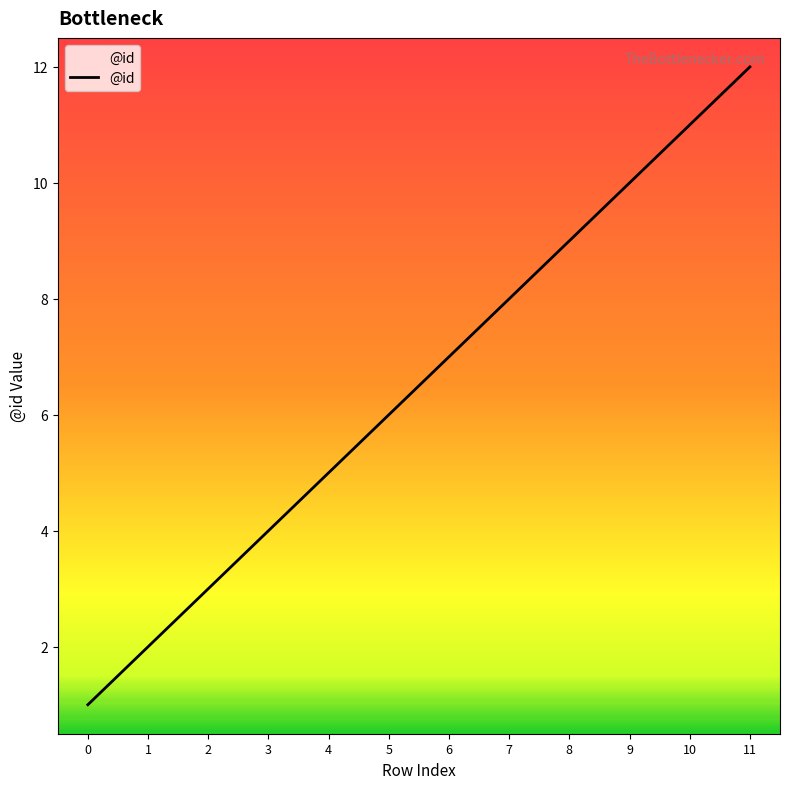

Rank the categories by value from lowest to highest.

0, 1, 2, 3, 4, 5, 6, 7, 8, 9, 10, 11